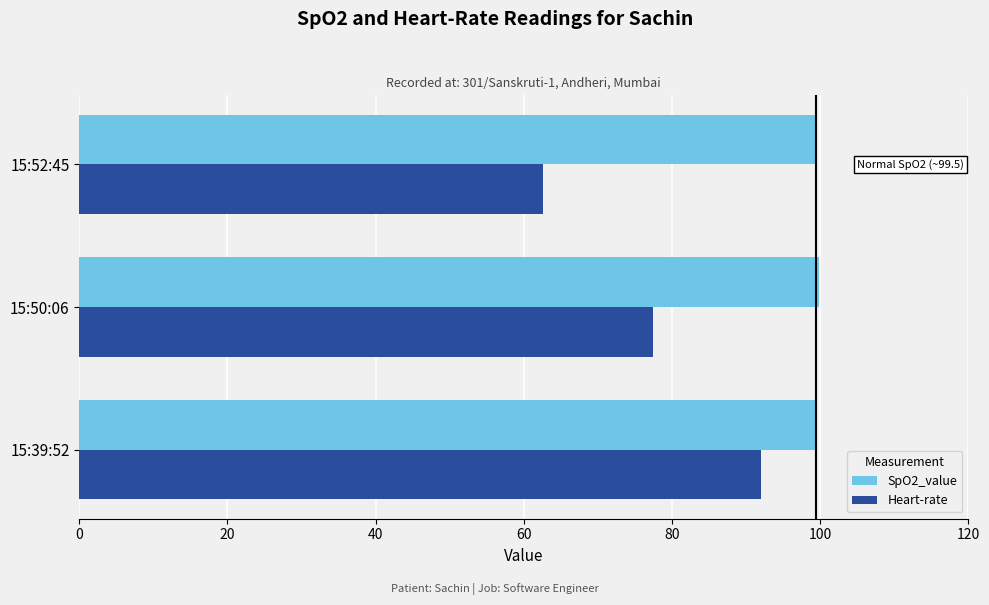

What is the minimum value shown in the chart?

62.5